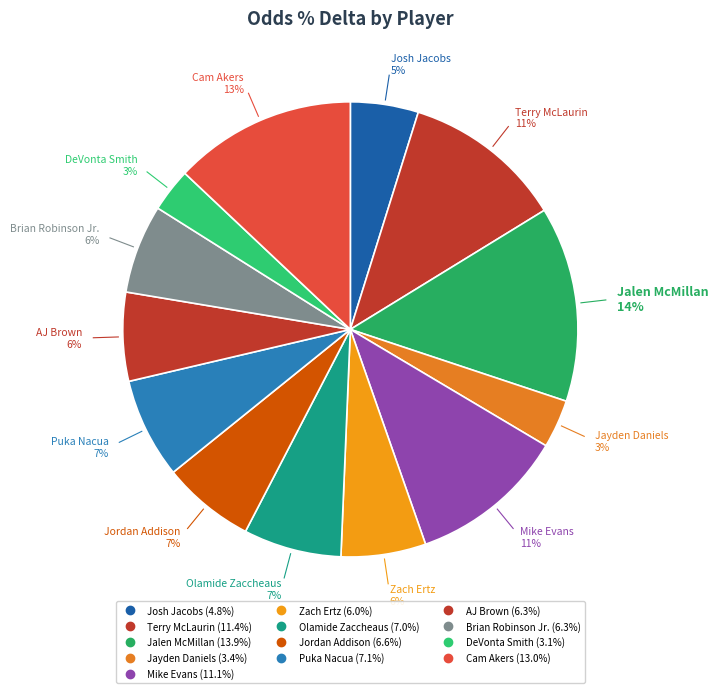

Is it true that AJ Brown is 6% of the pie?

True